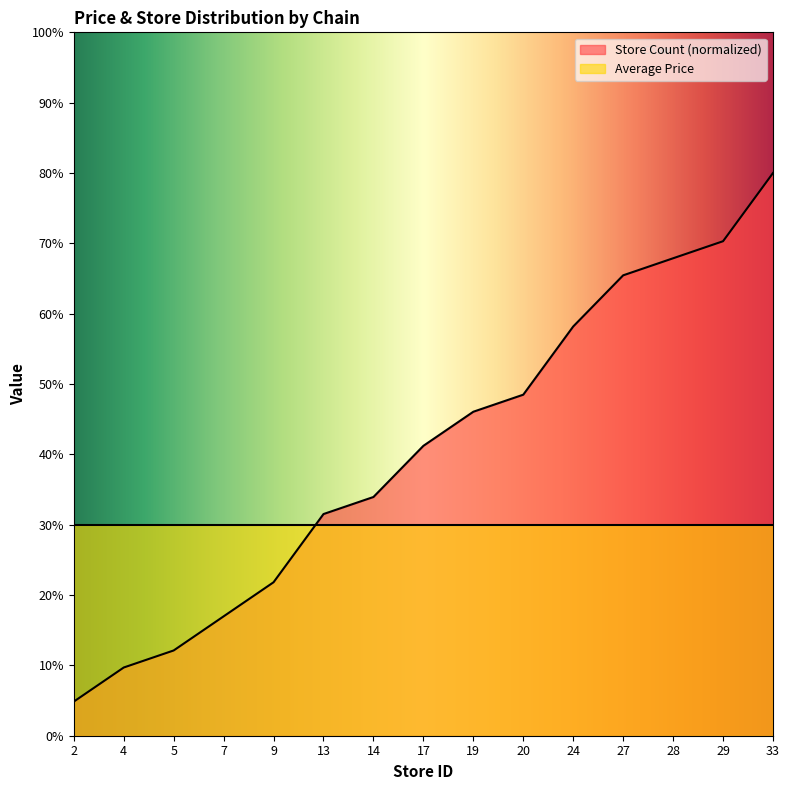

True or false: the data shows 48.5 at 20.

True